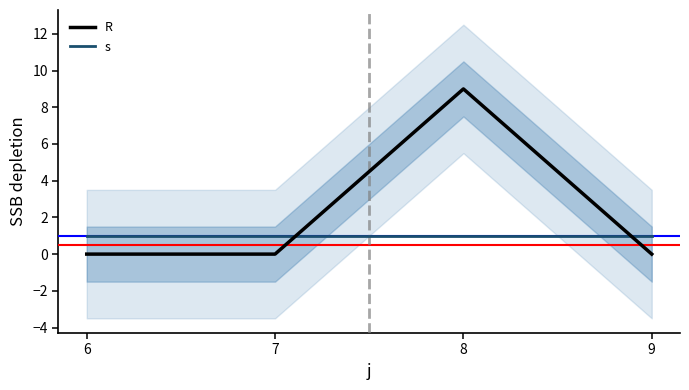

The s series shows 1 at 9. True or false?

True